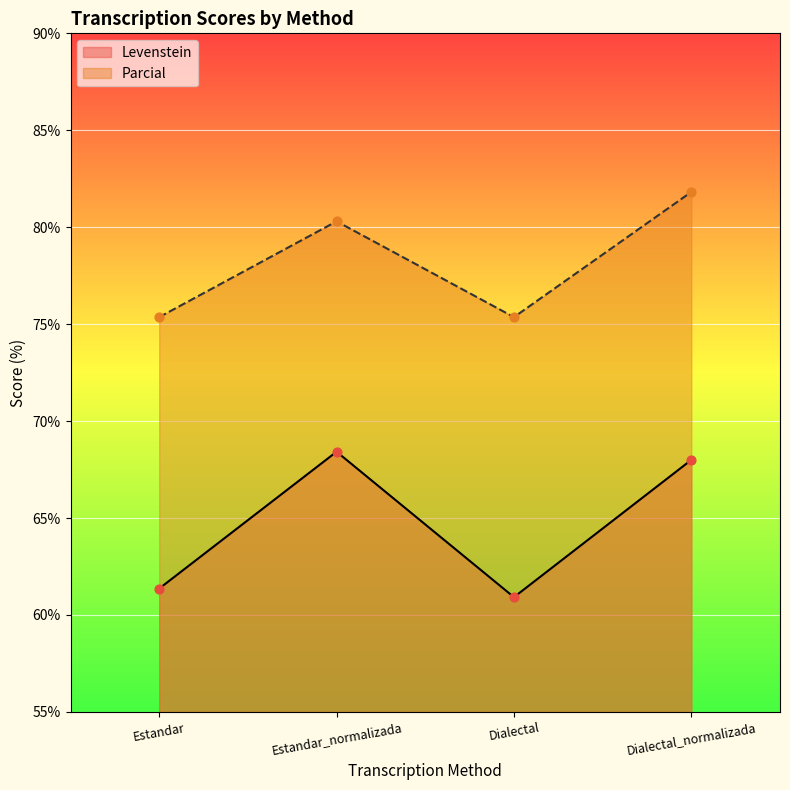

Which series contains the highest Y value?

Parcial